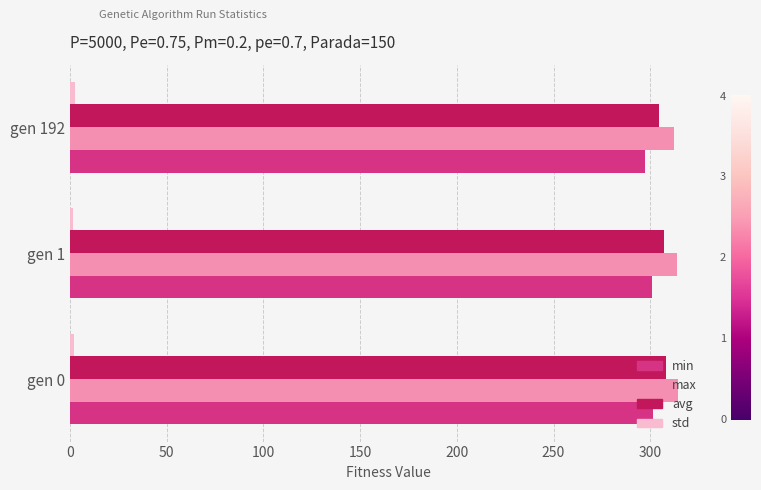

What is the average value of the min series?

299.8